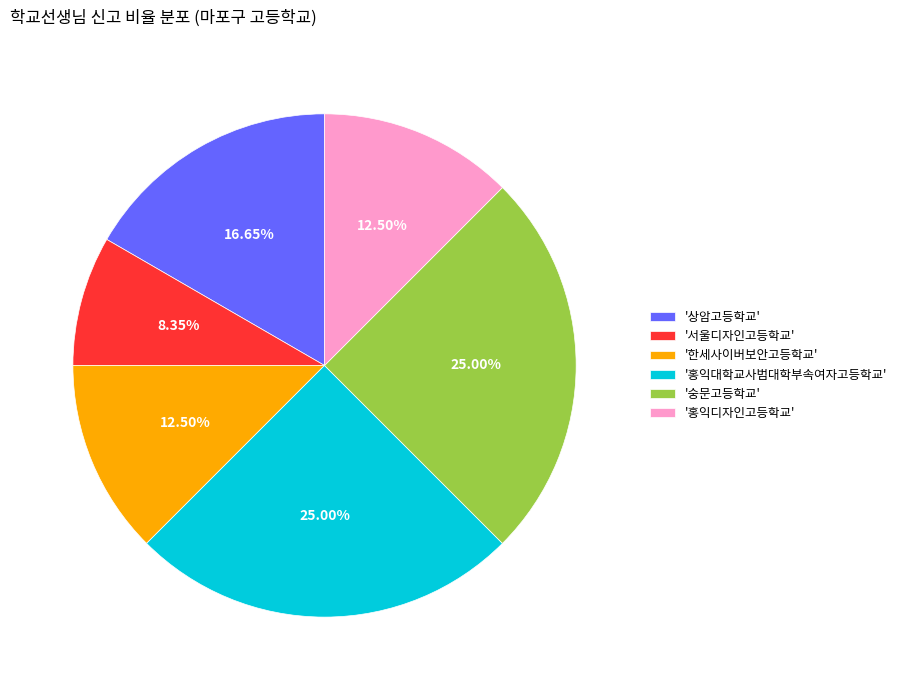

Count the number of slices in the pie.

6